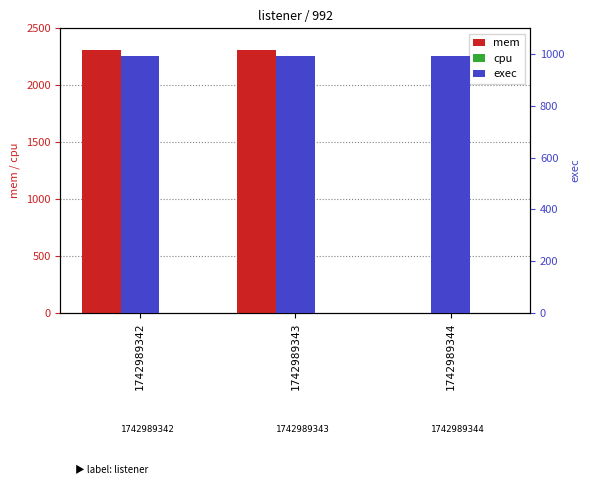

Reading left to right, what are all the values shown in this chart?

mem: 2308	2308	0
cpu: 0	0	0
exec: 992	992	992